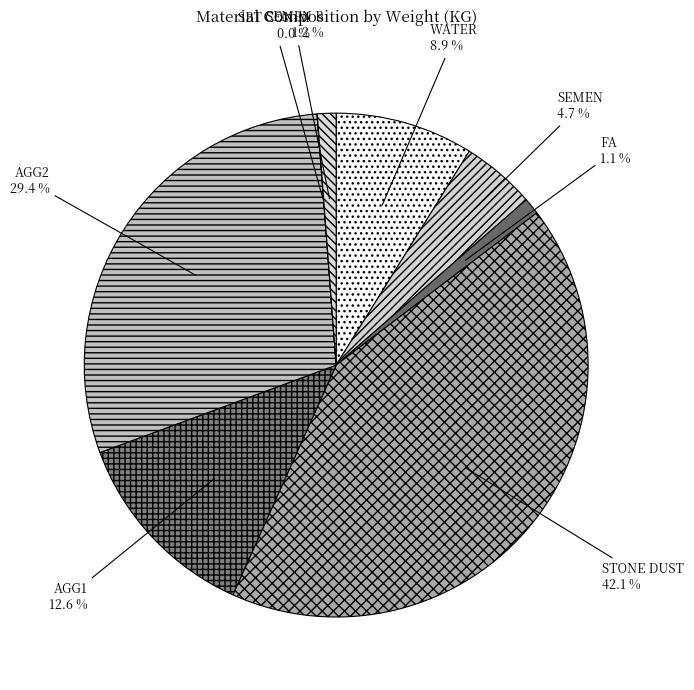

What is the largest slice in the pie chart?

STONE DUST